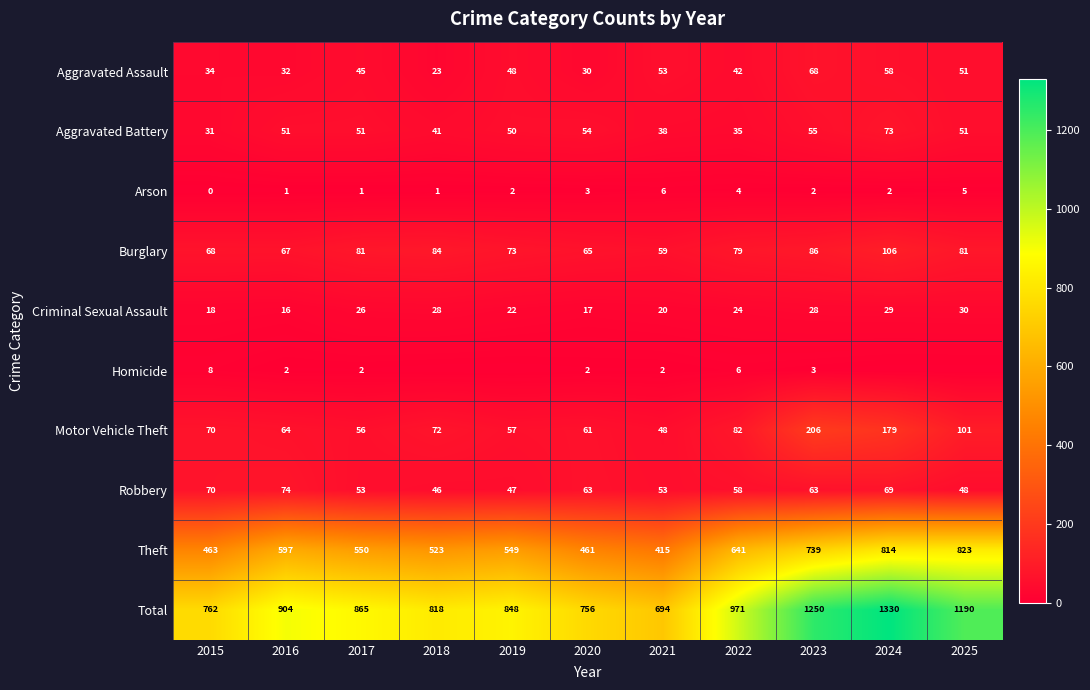

True or false: Robbery has a value of 125 at 2015.

False